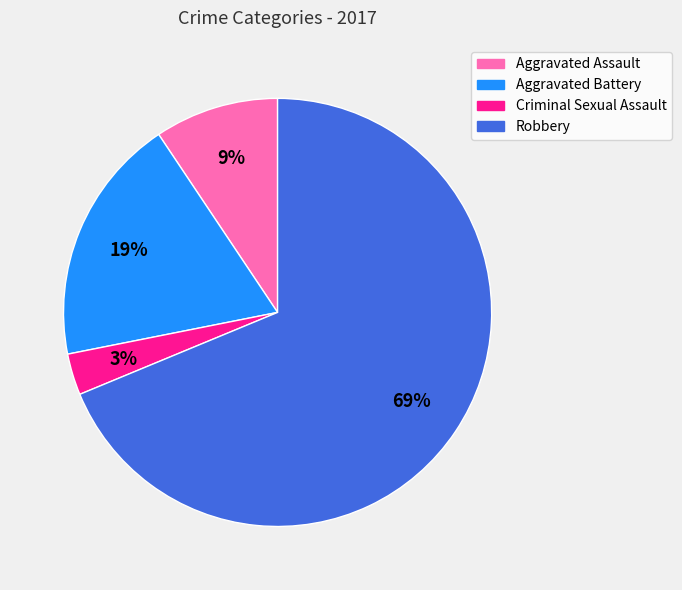

To the nearest percent, what is the difference between the largest and smallest slice percentages?

66%